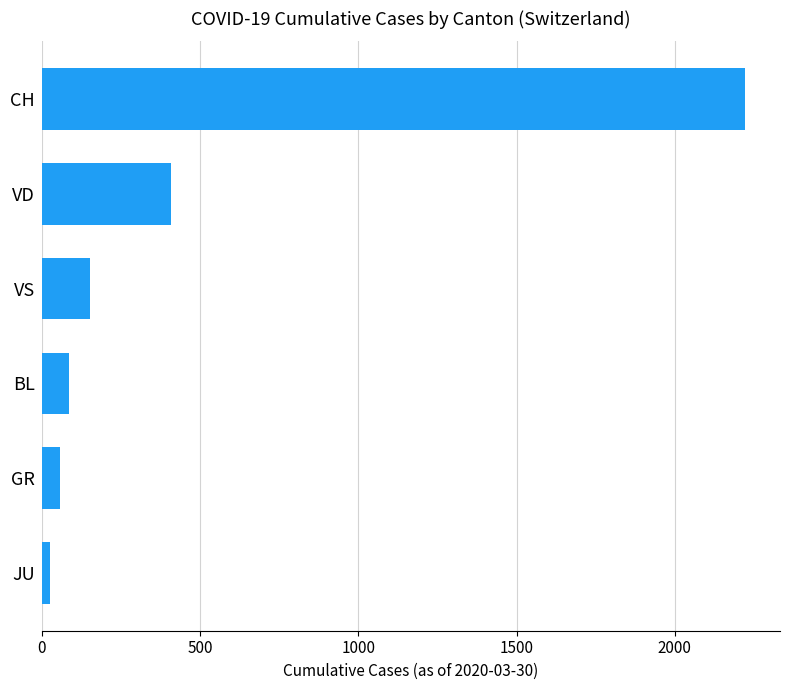

How many series are shown in this chart?

1